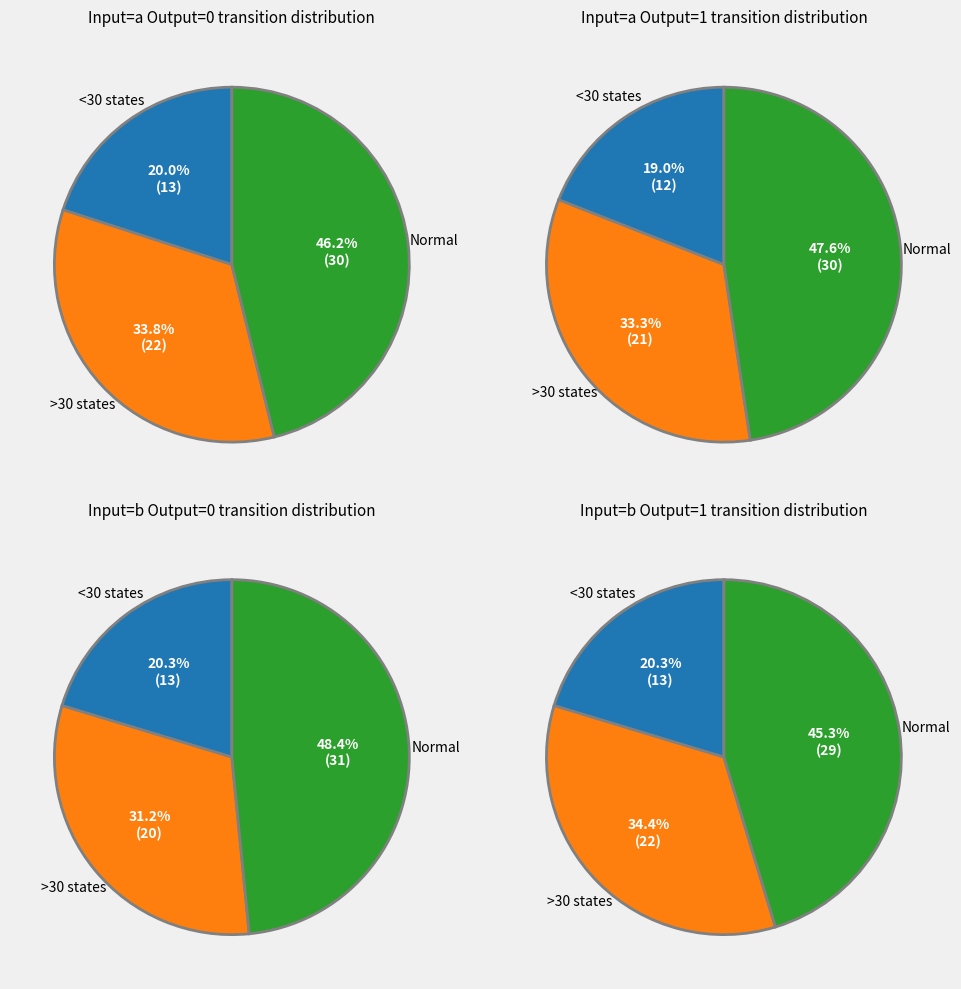

To the nearest percent, what percentage of the pie is output_symbol=1, input=b?

25%